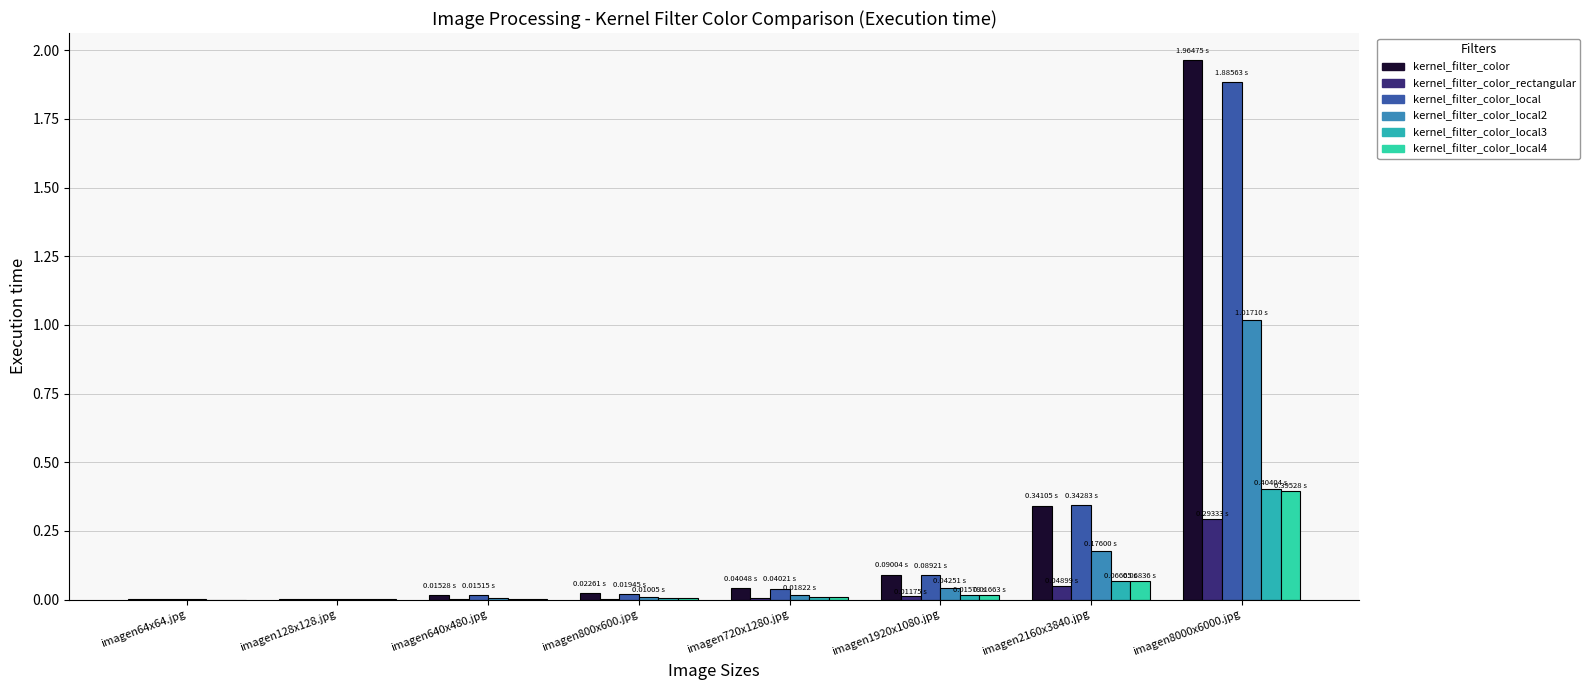

True or false: kernel_filter_color_local2 has a value of 0.0 at imagen128x128.jpg.

False